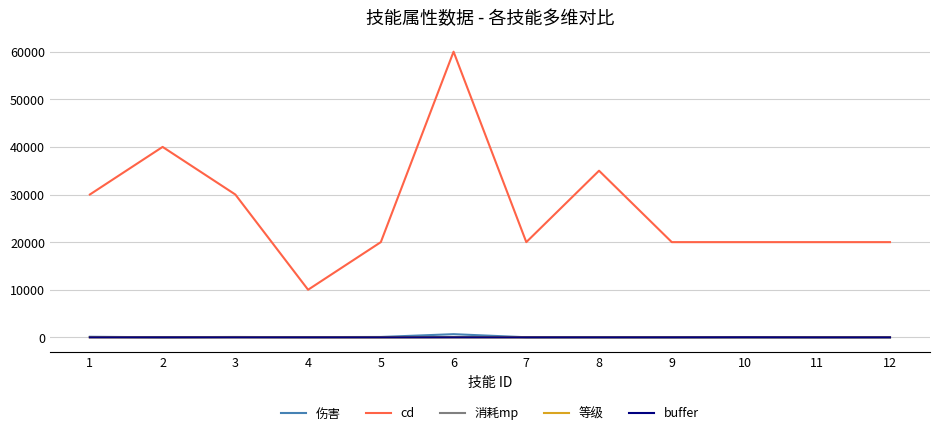

What is the average value of the cd series?

27083